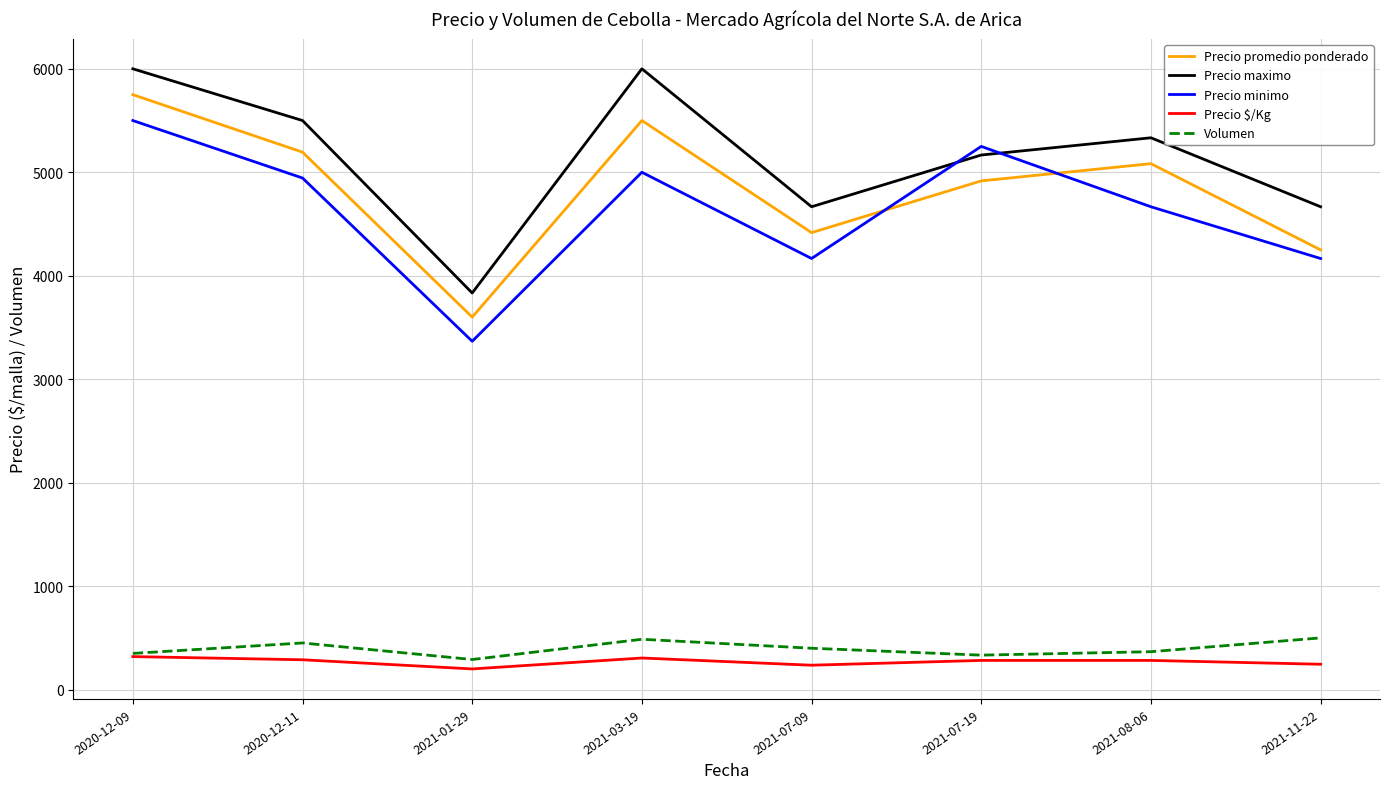

The value of Precio maximo at 2021-01-29 is 3833.3. True or false?

True